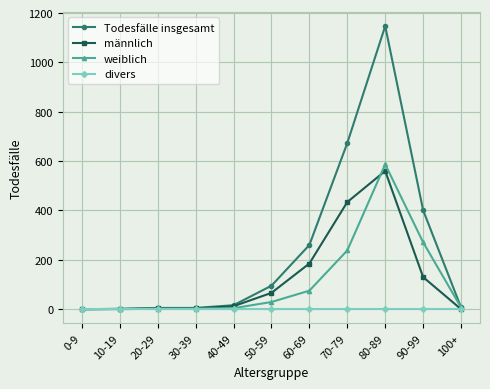

At which category is the sum across all series the highest?

80-89